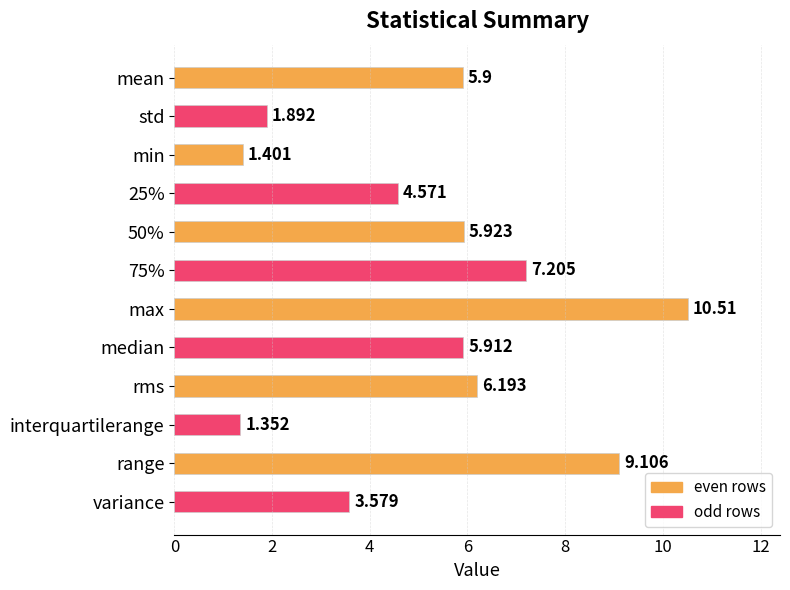

At which category does the chart reach its peak across all series?

max